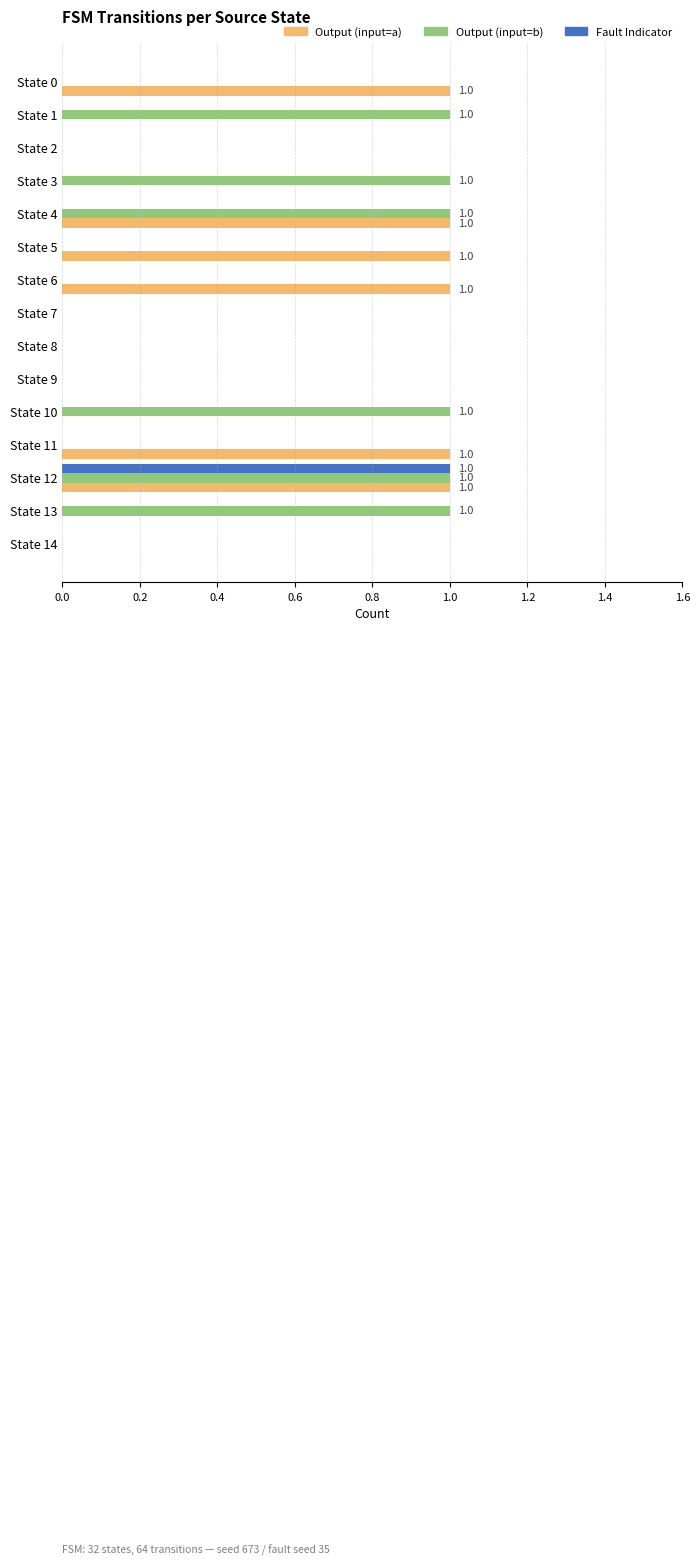

Is it true that Output (input=b) equals -1 at State 8?

False